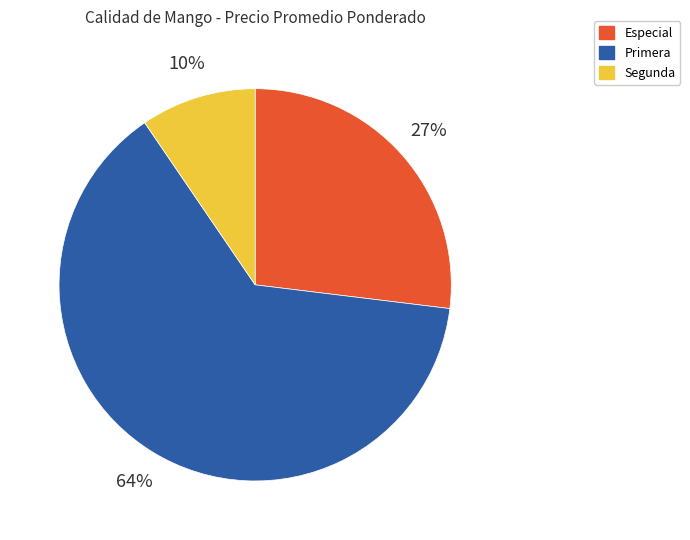

Between Primera and Segunda, which is larger?

Primera